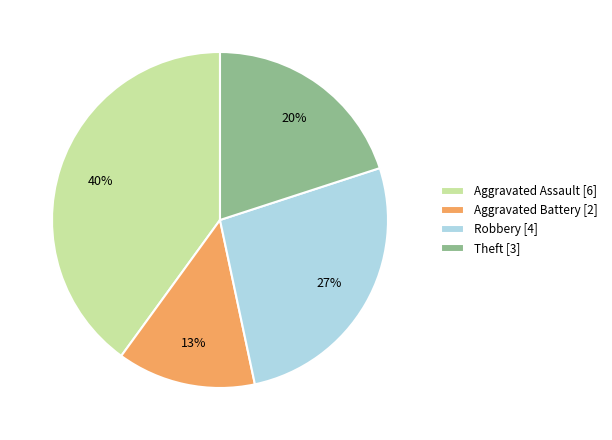

Is there any slice that represents more than half of the pie?

No